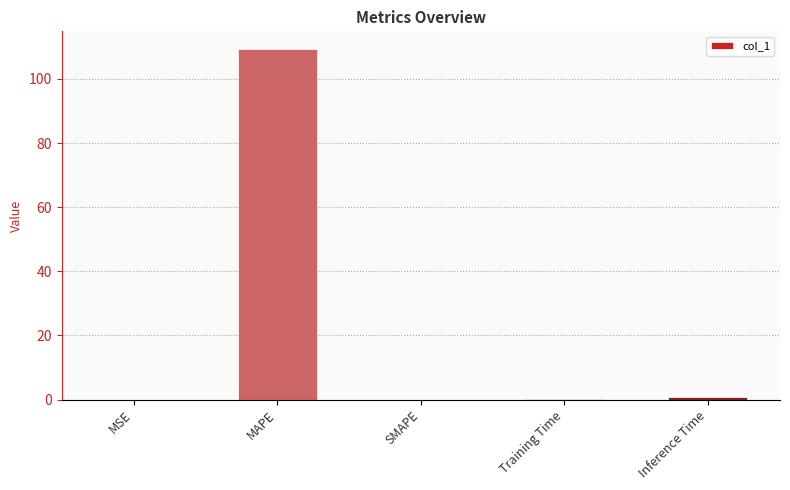

The chart shows a value of 0.0 at MSE. True or false?

True